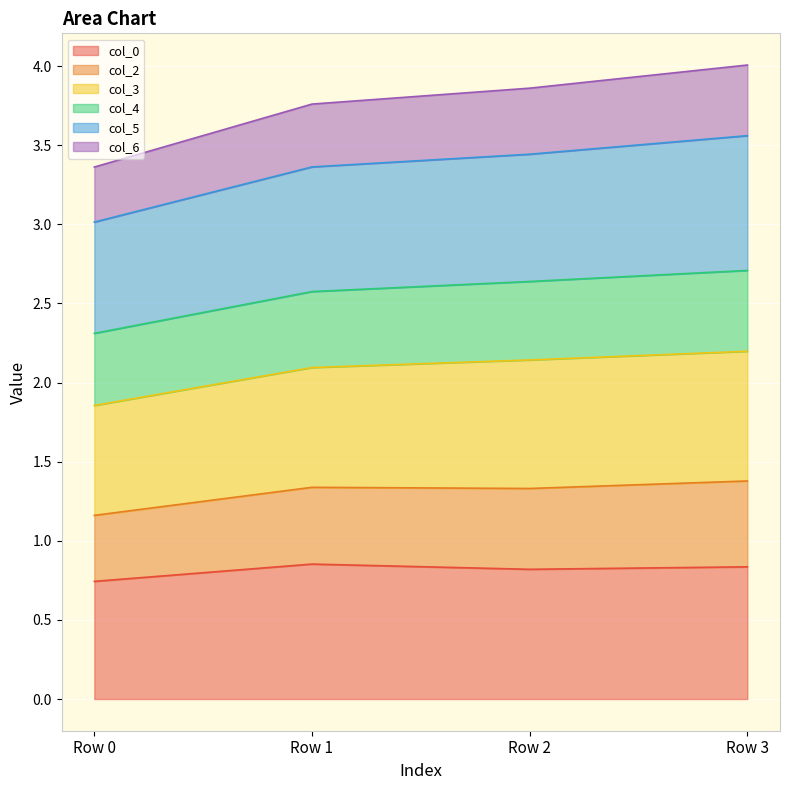

Is it true that col_0 equals 0.2 at Row 2?

False